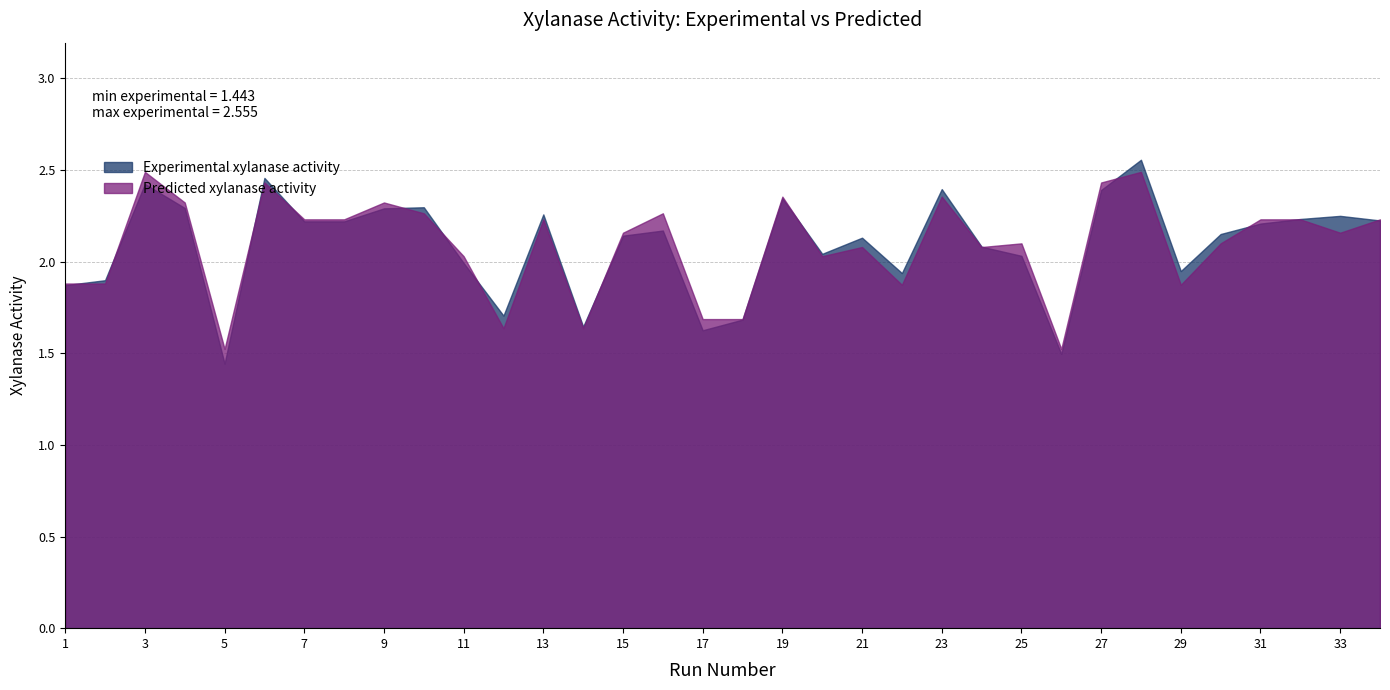

How many values in the Experimental xylanase activity series exceed 2?

23